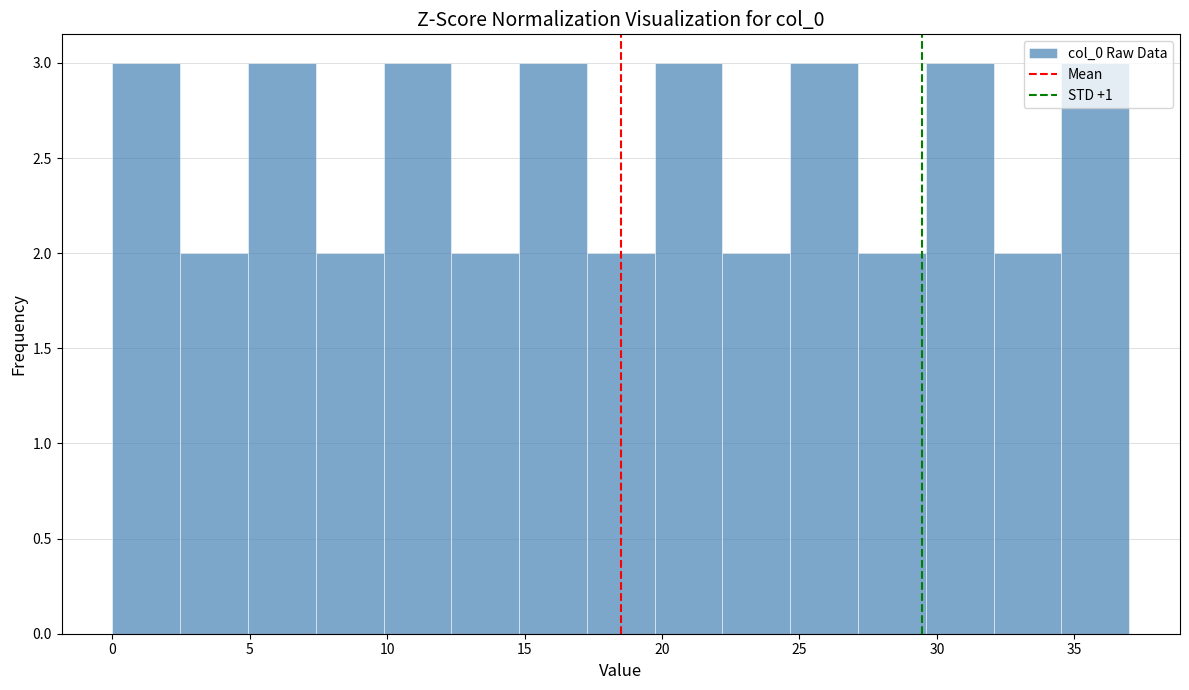

Reading left to right, list every bar in this chart as the range it spans on the x-axis followed by its height. Neither the bar edges nor the heights are printed on the chart, so give them approximately, as read against the axes.

0.0 to 2.5: 3
2.5 to 5.0: 2
5.0 to 7.5: 3
7.5 to 10.0: 2
10.0 to 12.5: 3
12.5 to 15.0: 2
15.0 to 17.5: 3
17.5 to 19.5: 2
19.5 to 22.0: 3
22.0 to 24.5: 2
24.5 to 27.0: 3
27.0 to 29.5: 2
29.5 to 32.0: 3
32.0 to 34.5: 2
34.5 to 37.0: 3